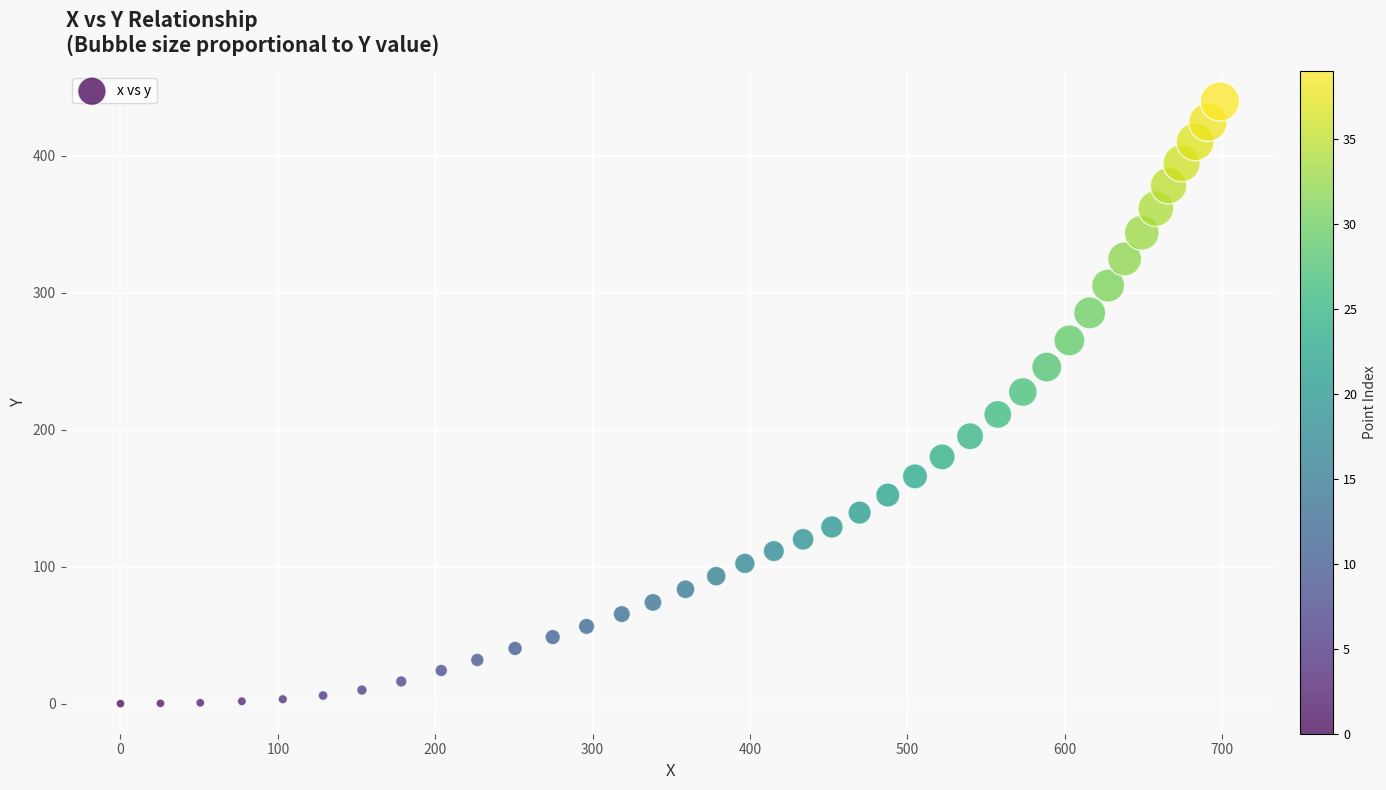

What is the range of Y values (max minus min)?

439.8